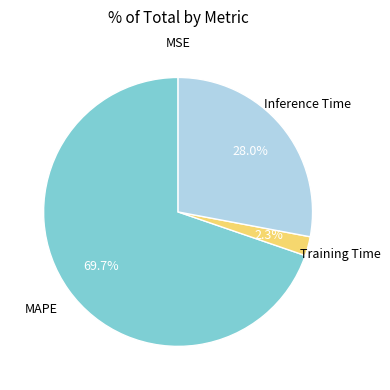

Which category accounts for the majority?

MAPE